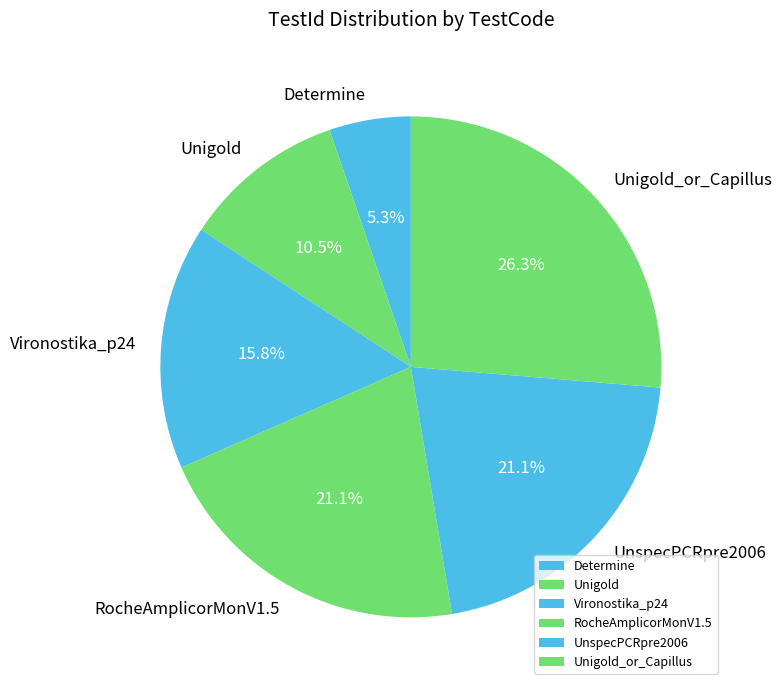

Is UnspecPCRpre2006 the majority of the pie?

No